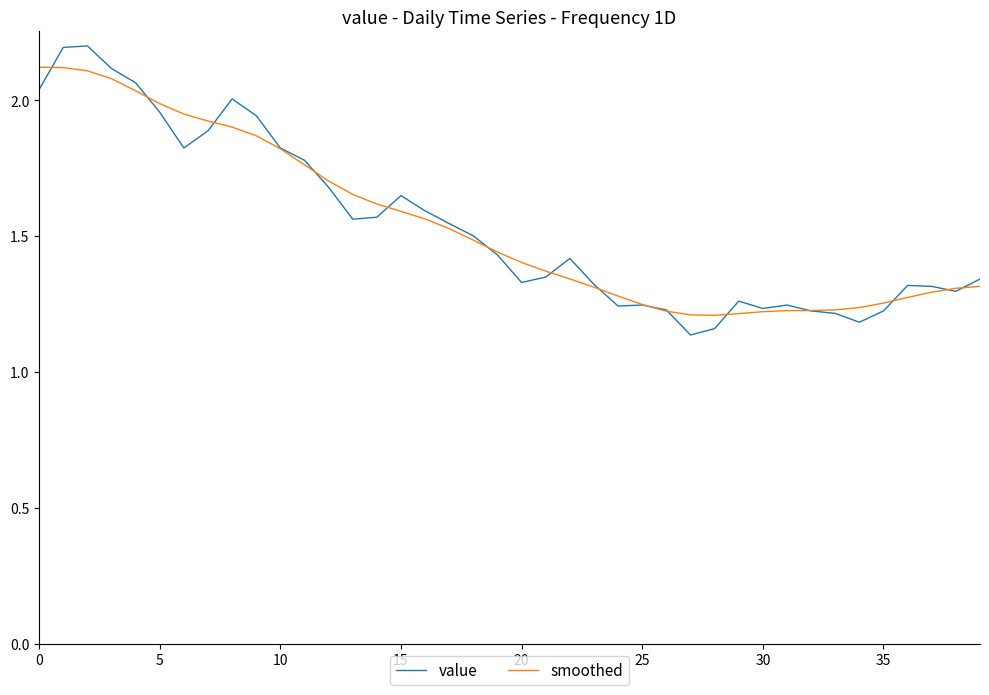

What is the maximum value shown in the chart?

2.2